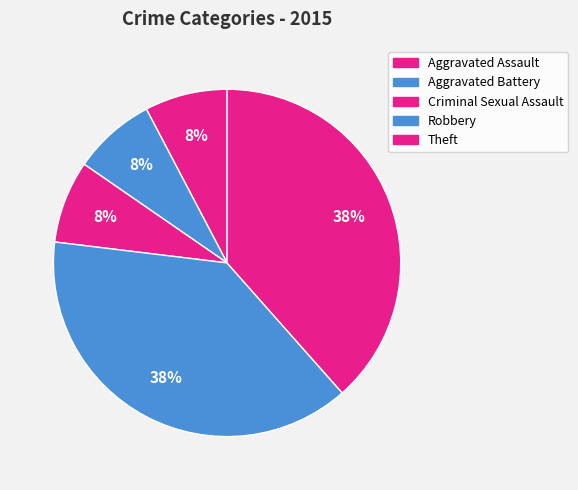

Combined, do Criminal Sexual Assault and Robbery account for over 50%?

No